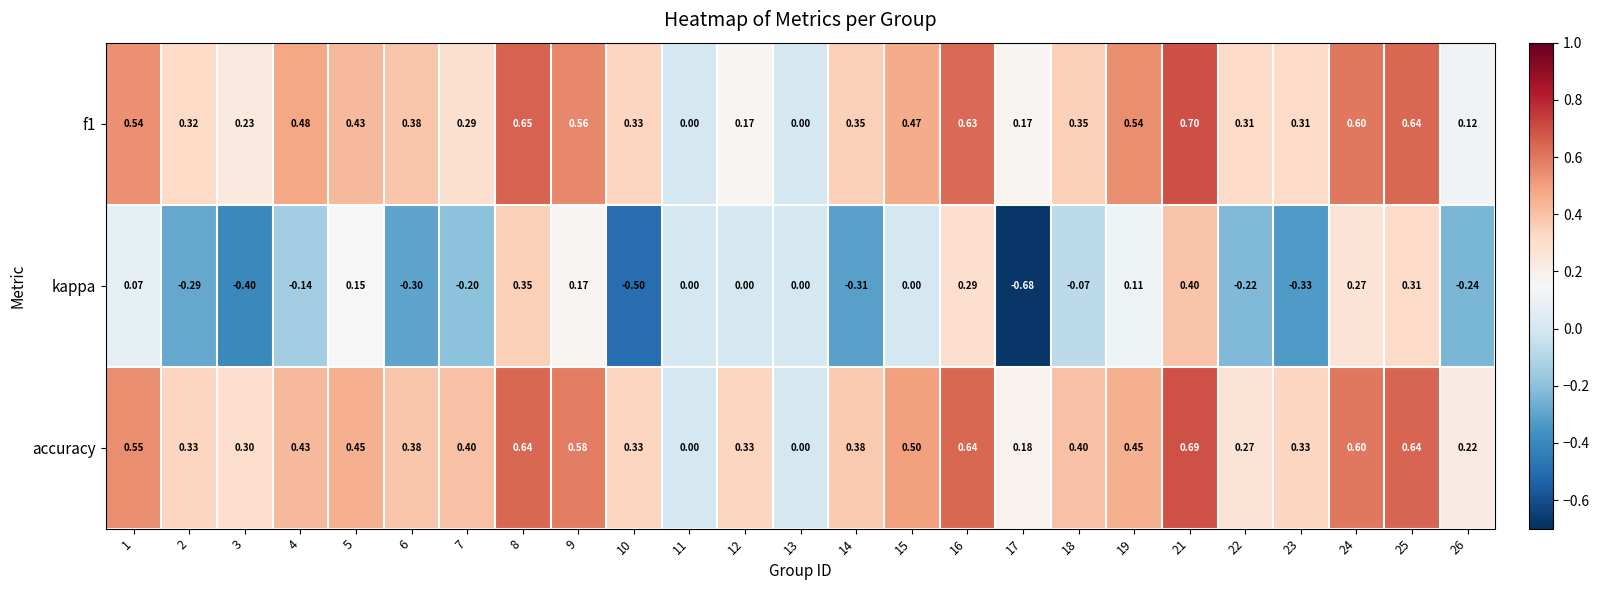

Which series has the largest range (max minus min)?

kappa